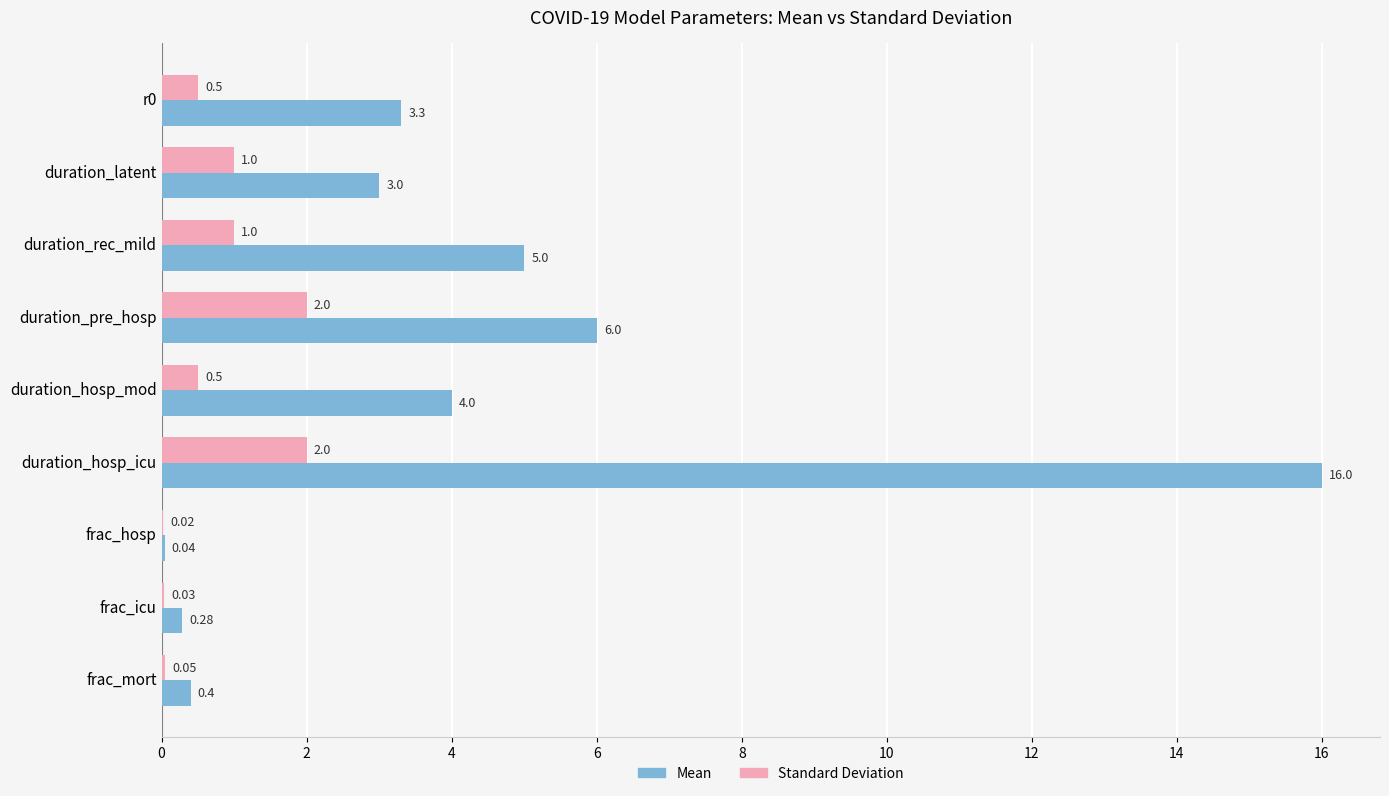

What is the total value across all series at frac_mort?

0.5